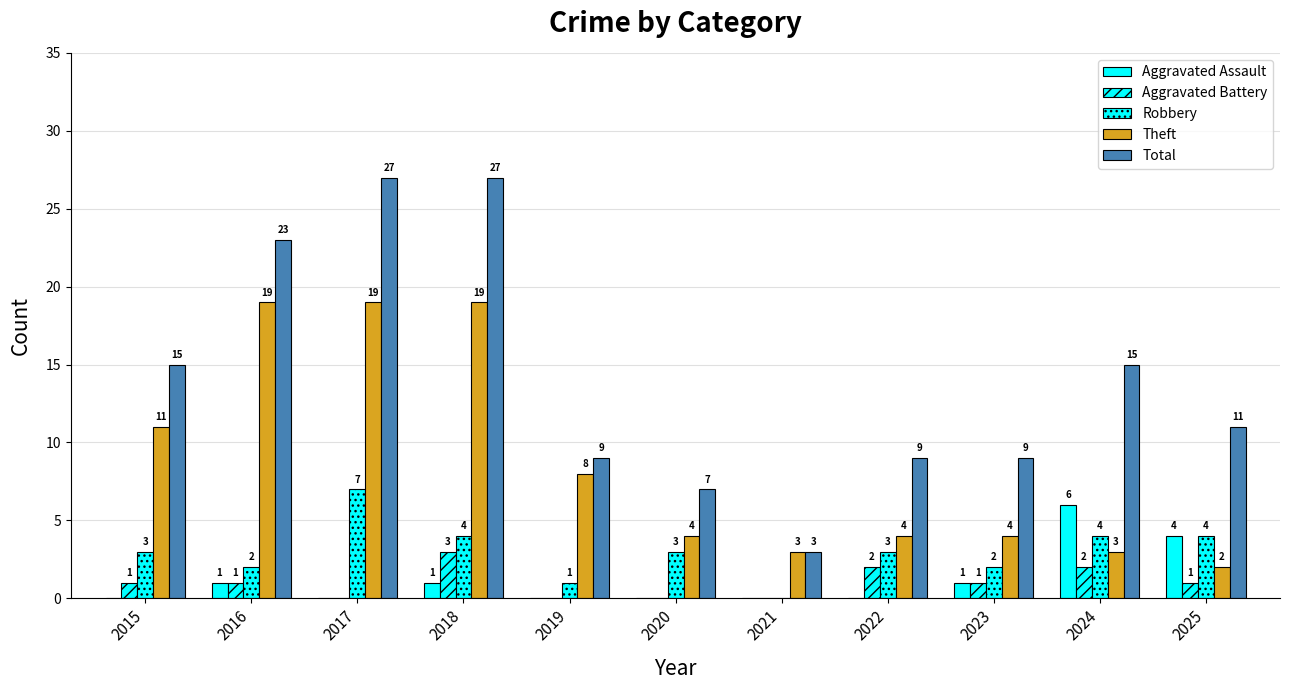

Rank the series by their maximum value, from highest to lowest.

Total, Theft, Robbery, Aggravated Assault, Aggravated Battery